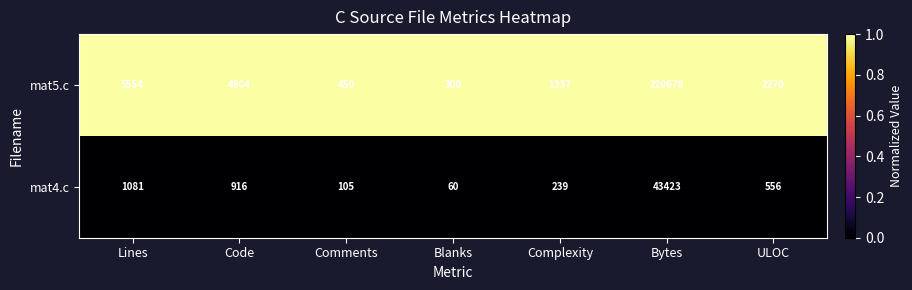

Which series has the largest total across all categories?

mat5.c